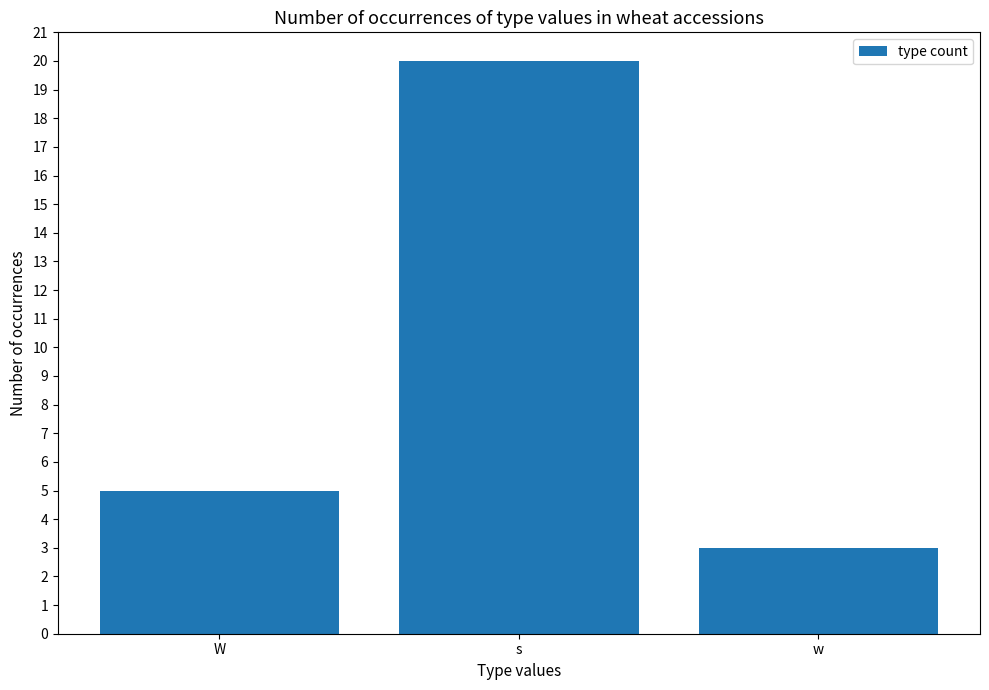

Does the chart contain any negative values?

No